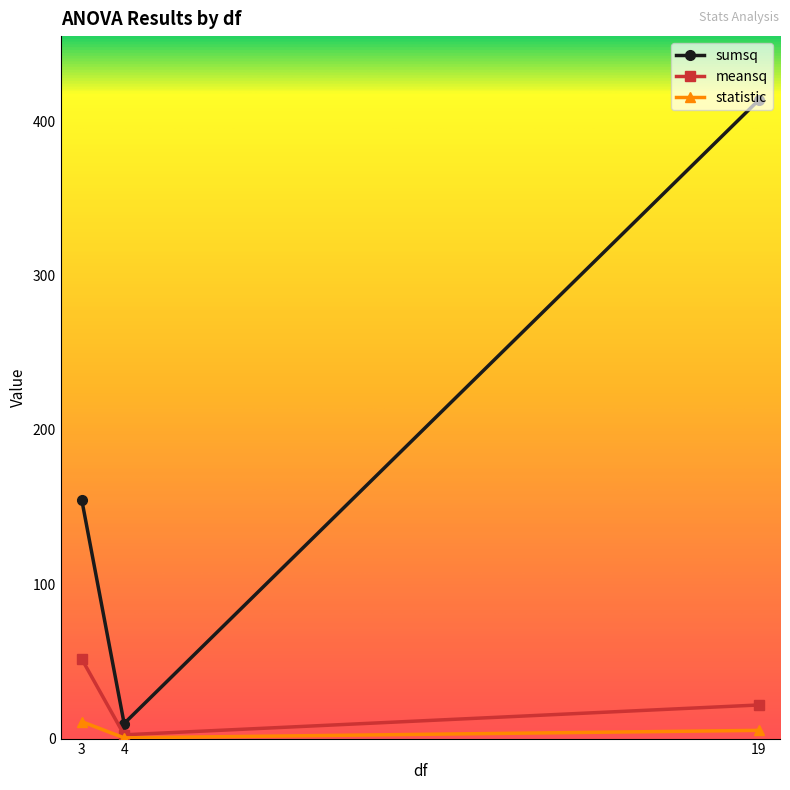

What is the value of the sumsq point at the 3rd from the left?

413.8